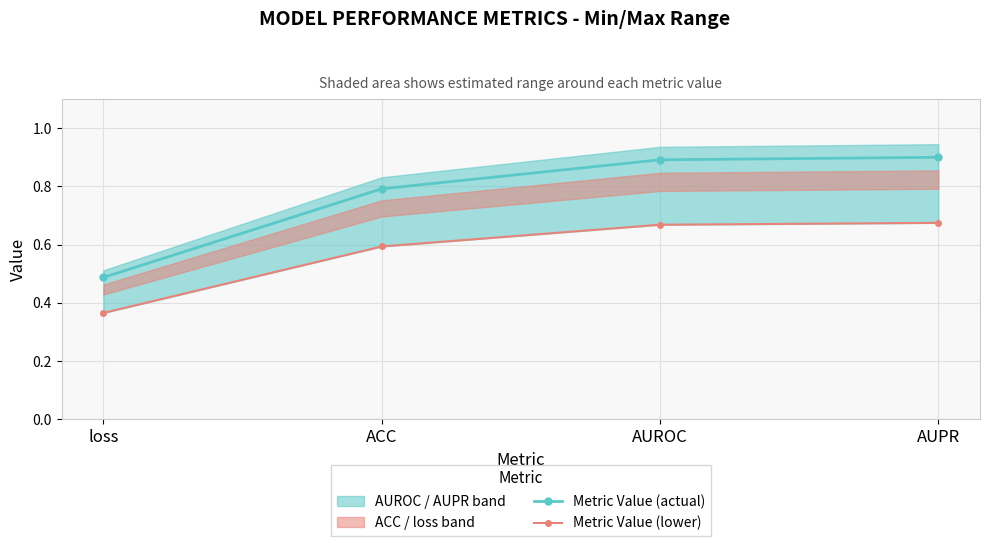

Which series has the largest total across all categories?

Metric Value (actual)